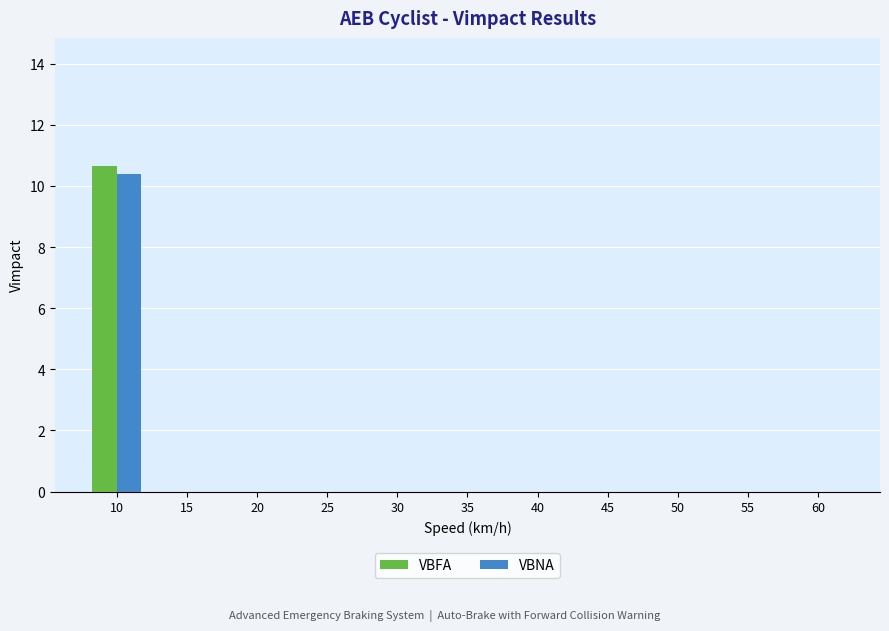

The VBNA series shows -4.4 at 20. True or false?

False